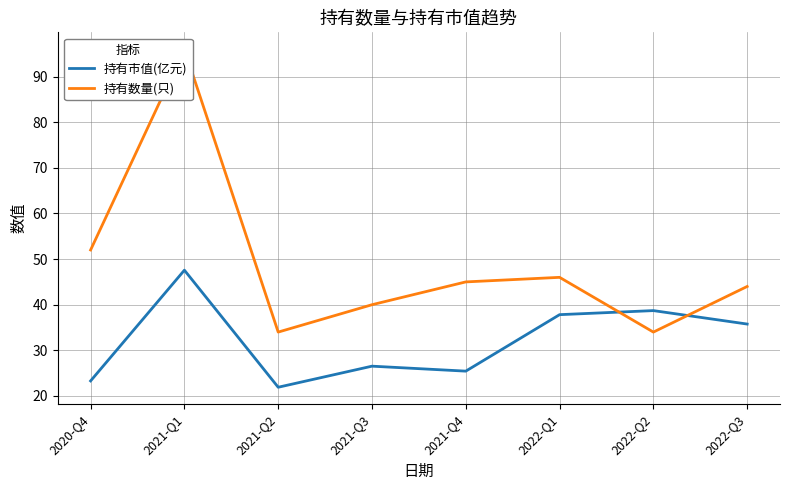

At which category is the sum across all series the highest?

2021-Q1